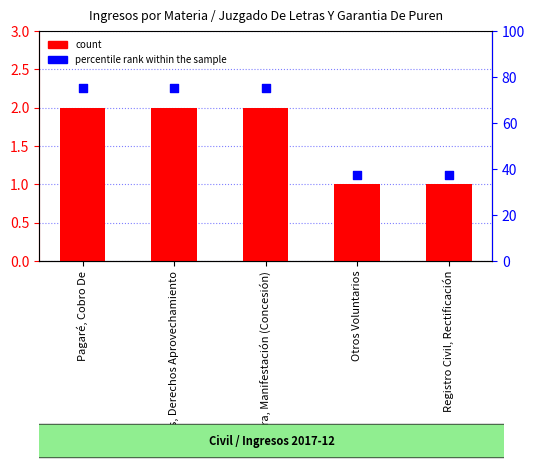

Which series has the largest total across all categories?

percentile rank within the sample